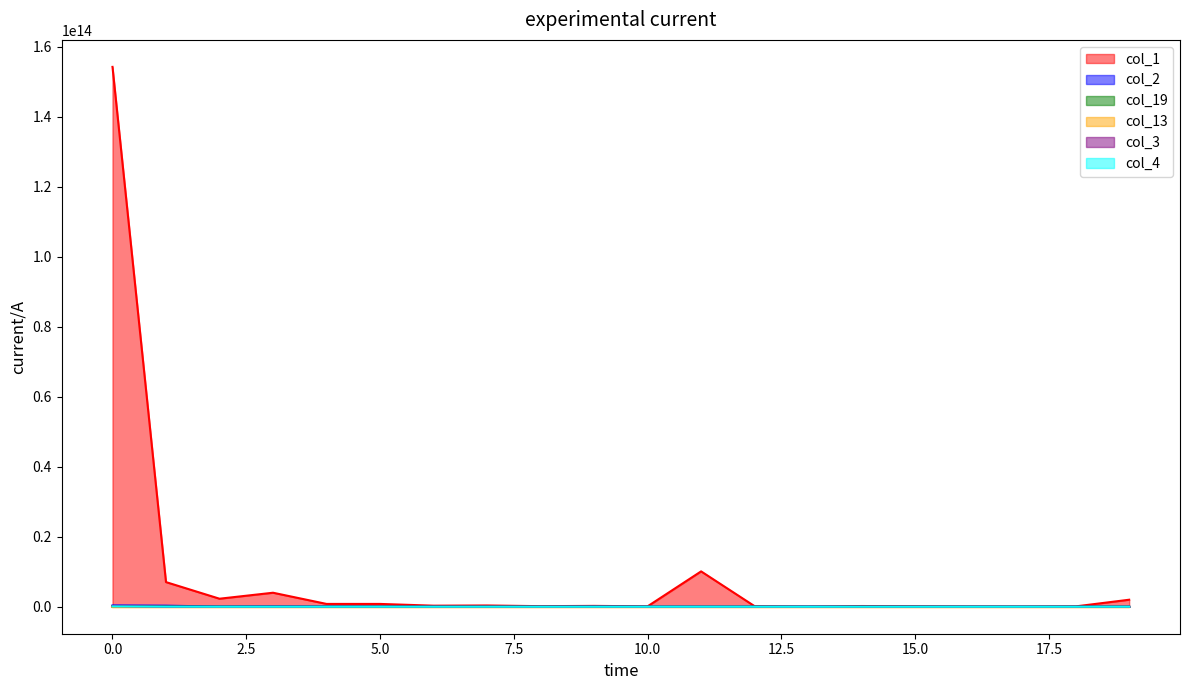

Reading left to right, transcribe all the data shown in this chart.

col_1: 0=154242665220209	1=7035953722210	2=2291065828380	3=3998936987210	4=801726665295	5=799543050191	6=300417400755	7=356852029649	8=160353342307	9=240633930039	10=115613321580	11=10100410738039	12=152370797431	13=15105762407	14=203715724212	15=133066492792	16=50370302701	17=21735643773	18=96137680057	19=1999887788085
col_2: 0=360799925517	1=292347819820	2=53613686064	3=97753836535	4=44054797144	5=11337627082	6=14777489700	7=129410215	8=1409938	9=52944670088	10=1911010199	11=369032842	12=102019600	13=33806200576	14=31503300	15=0	16=60453540	17=1105217135	18=0	19=4643156932
col_19: 0=171374476309	1=67126202876	2=16553304267	3=9949995	4=24100051	5=11583708405	6=0	7=0	8=0	9=0	10=0	11=0	12=0	13=0	14=0	15=1300005	16=0	17=0	18=0	19=0
col_13: 0=0	1=0	2=17081763	3=0	4=0	5=0	6=0	7=0	8=0	9=0	10=21309993	11=30662252	12=42619989	13=19369728	14=0	15=0	16=0	17=28020094	18=0	19=0
col_3: 0=193006405145	1=322762138	2=3640950	3=0	4=0	5=44787116	6=0	7=0	8=29520321	9=0	10=0	11=0	12=0	13=0	14=0	15=0	16=0	17=0	18=0	19=0
col_4: 0=95838825340	1=20095552158	2=0	3=0	4=0	5=0	6=0	7=0	8=0	9=0	10=0	11=0	12=1204615799	13=0	14=0	15=659625597	16=0	17=0	18=0	19=2211771401